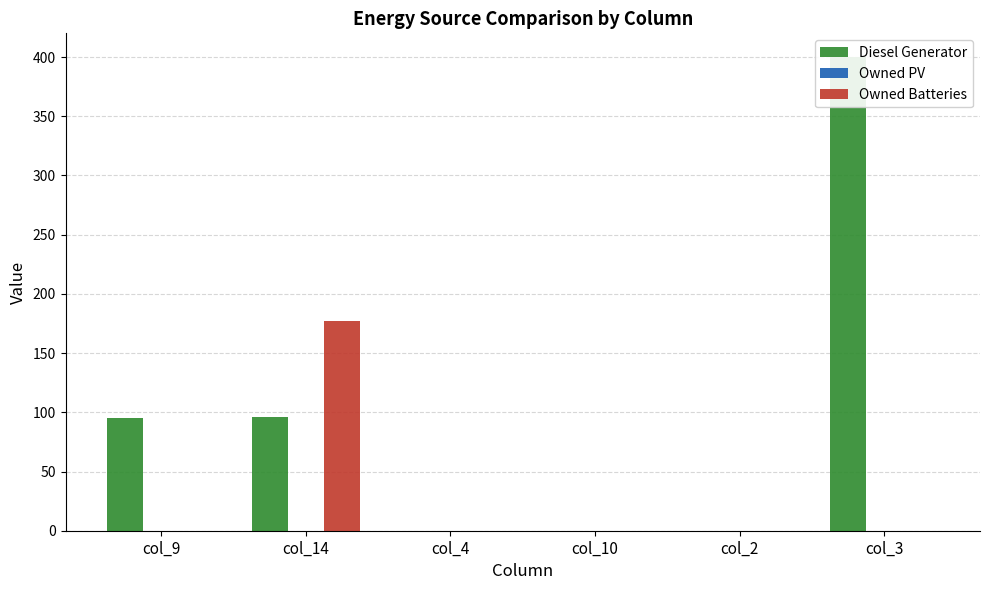

How many values in the Diesel Generator series are below 95?

3